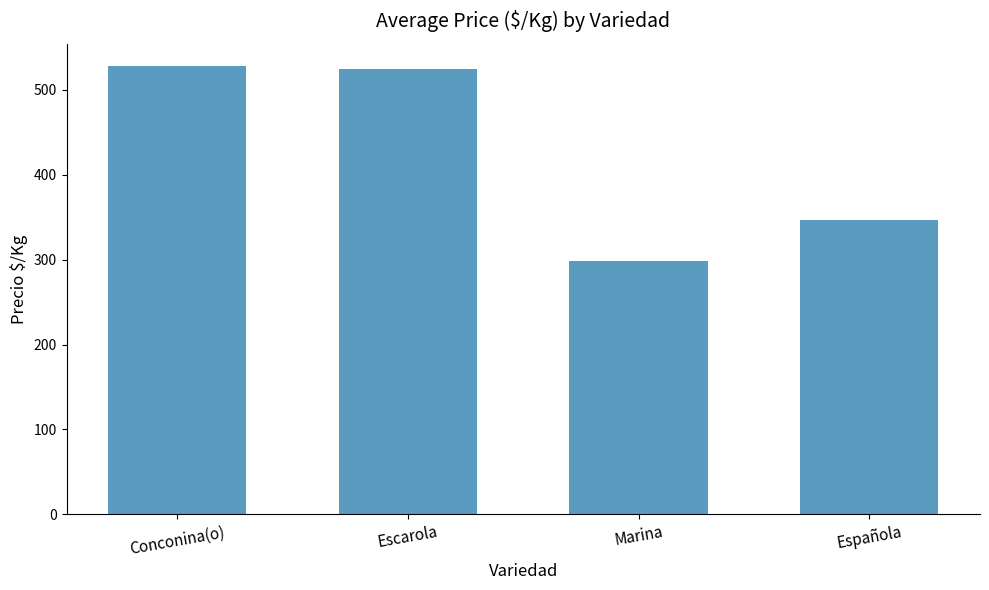

Which label corresponds to the smallest value in the chart?

Marina